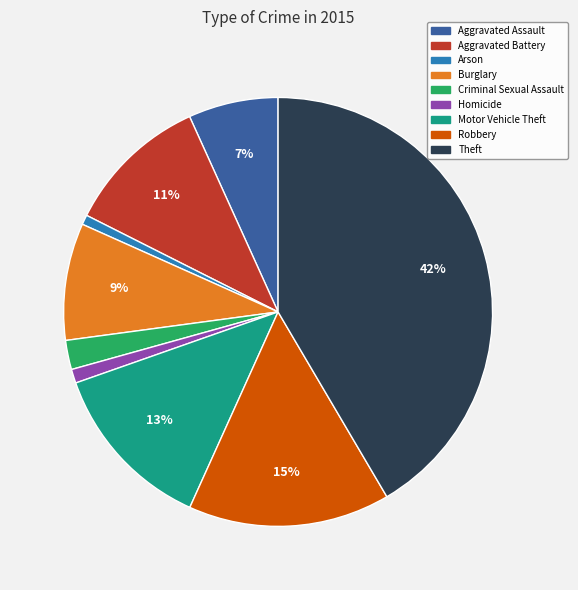

How many slices are in this pie chart?

9